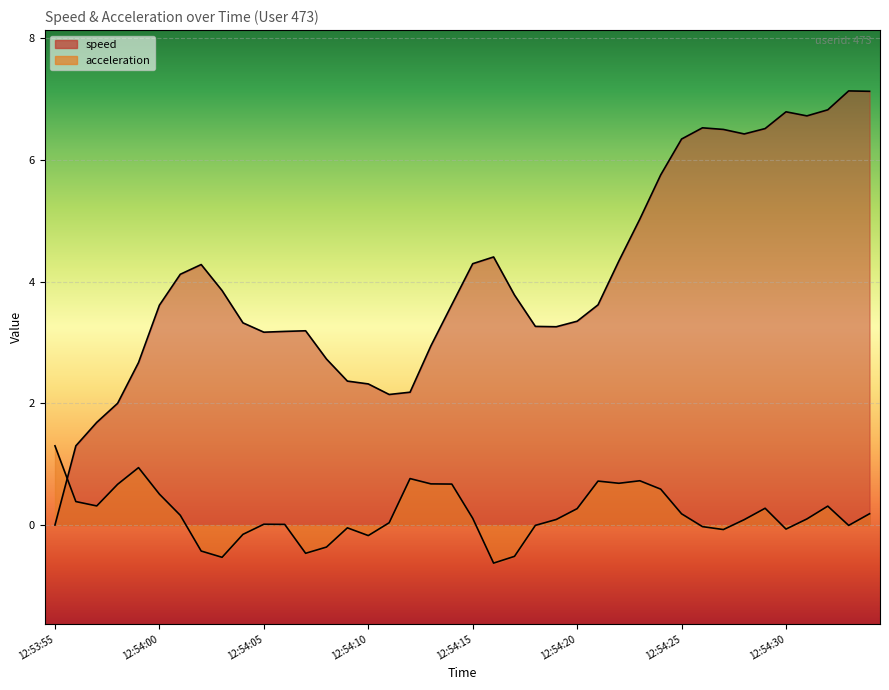

What is the value of the speed point at the 6th from the left?

3.6